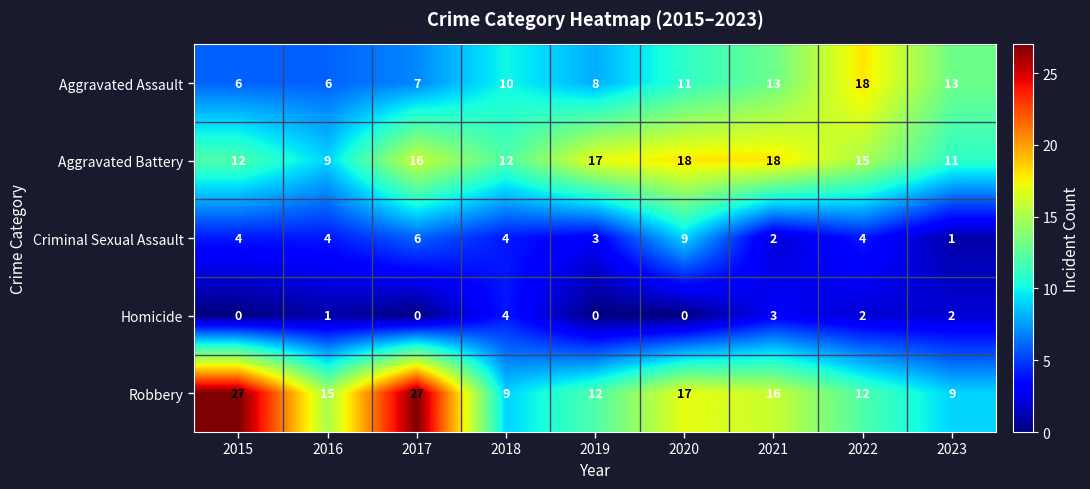

Rank the series at 2021 from highest to lowest value.

Aggravated Battery, Robbery, Aggravated Assault, Homicide, Criminal Sexual Assault